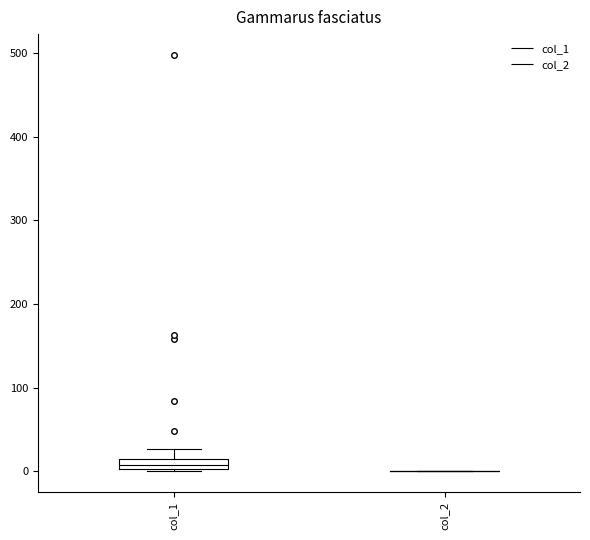

Which box is the tallest, from its lower edge to its upper edge?

col_1